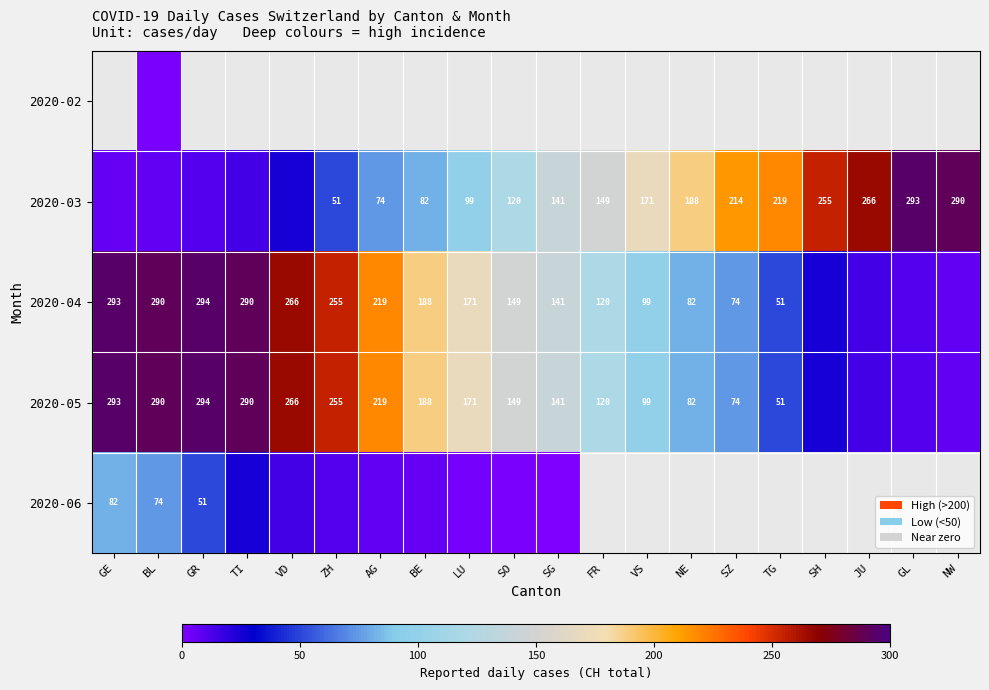

Is it true that 2020-04 equals 145 at TI?

False